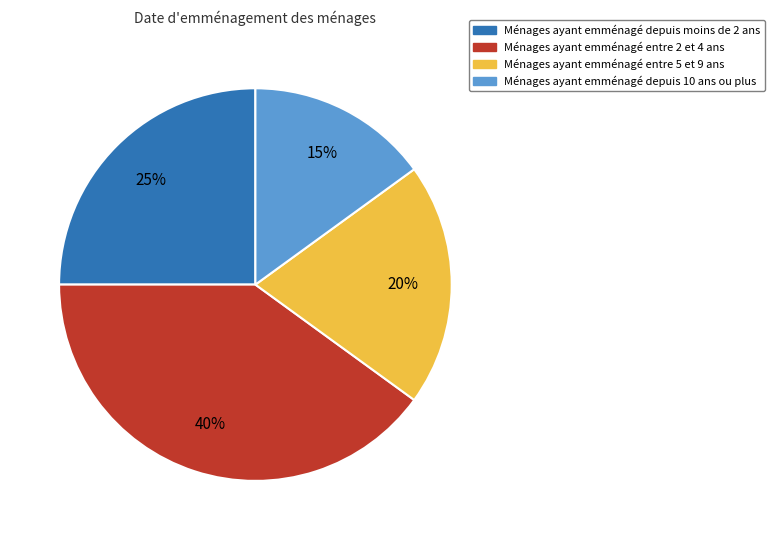

What is the ratio of the value at Ménages ayant emménagé entre 2 et 4 ans to the value at Ménages ayant emménagé depuis moins de 2 ans?

1.6